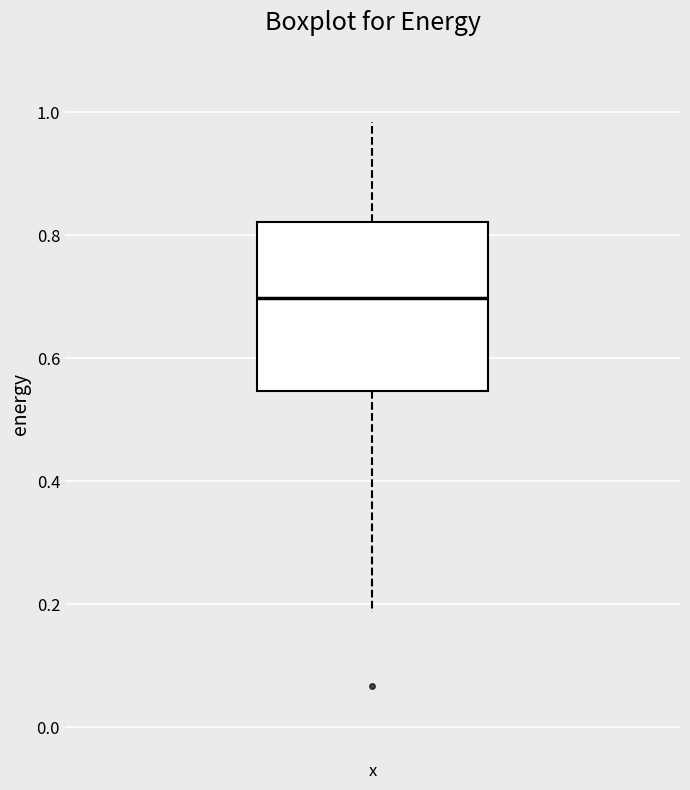

Where does the upper whisker of the box for x end on the y-axis? The values are not printed on the chart, so give them approximately, as read against the axis.

0.98